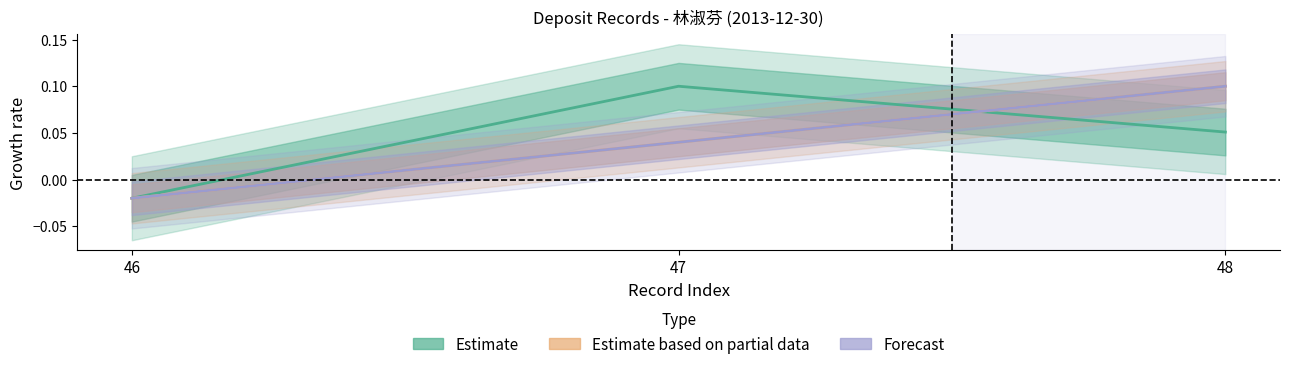

How many data points in Forecast are above 0?

2